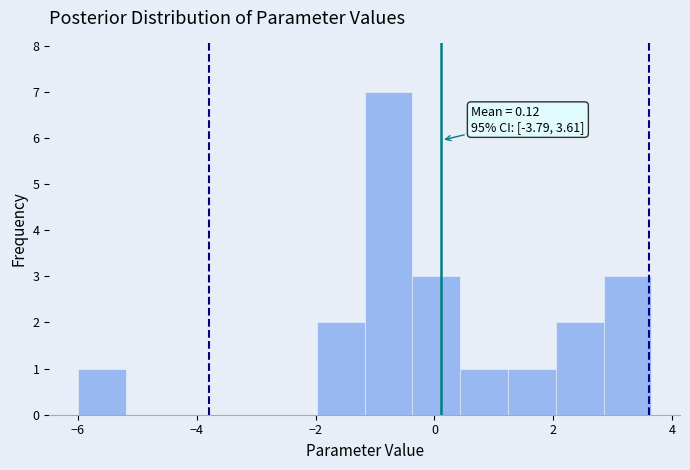

Over which range of the x-axis is the bar tallest?

-1.2 to -0.4